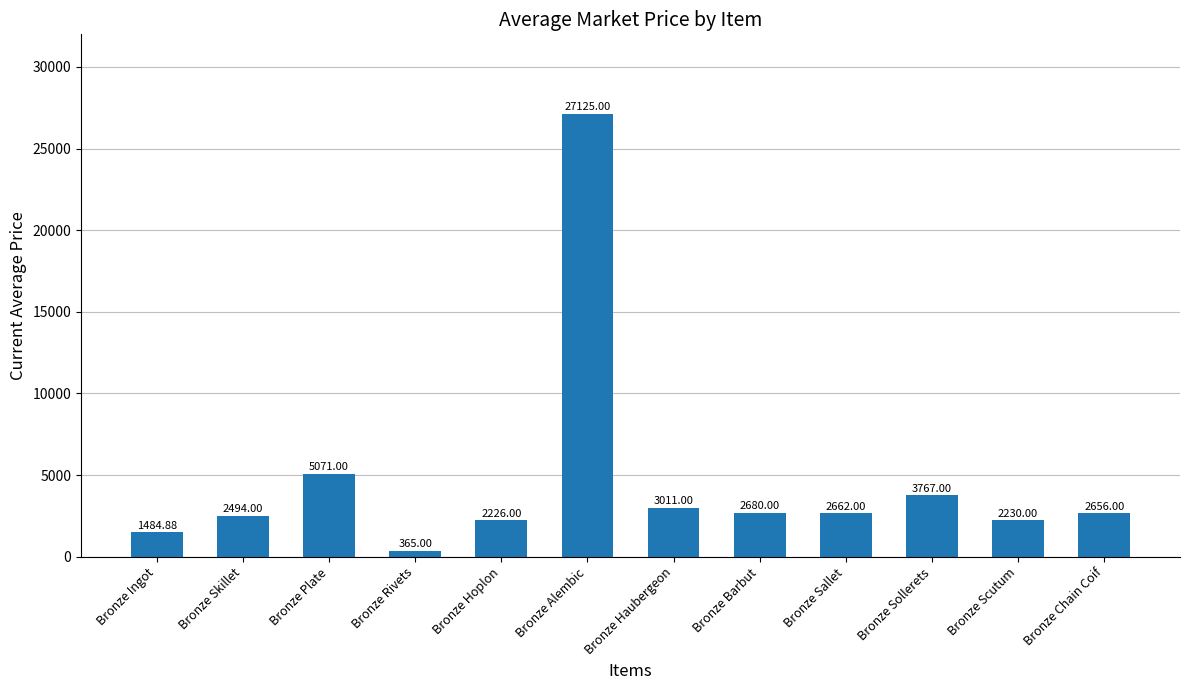

Where is the data nearest to the value 13745?

Bronze Plate